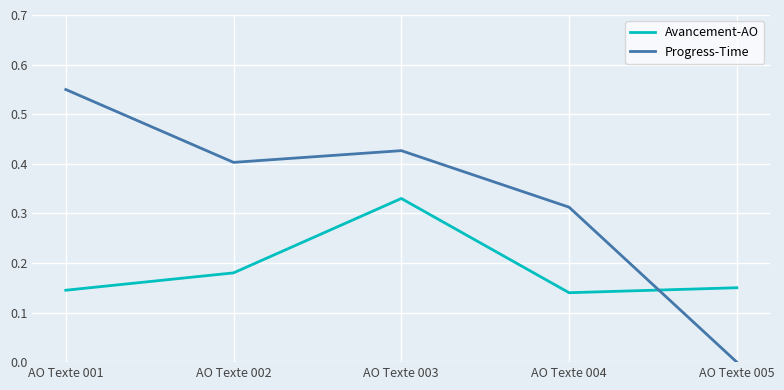

Which category has the highest value in the Progress-Time series?

AO Texte 001